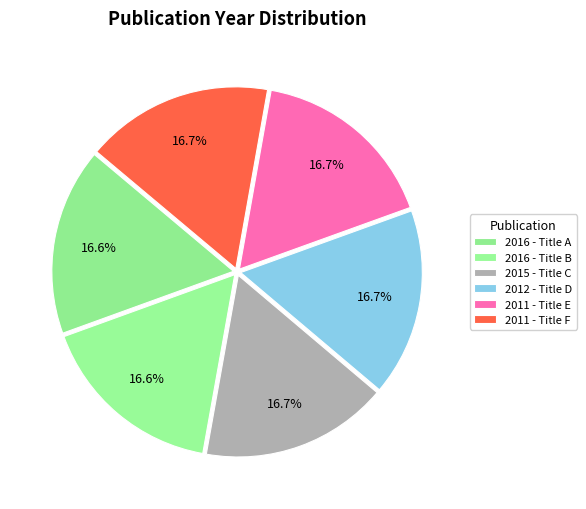

How many segments does this pie chart have?

6